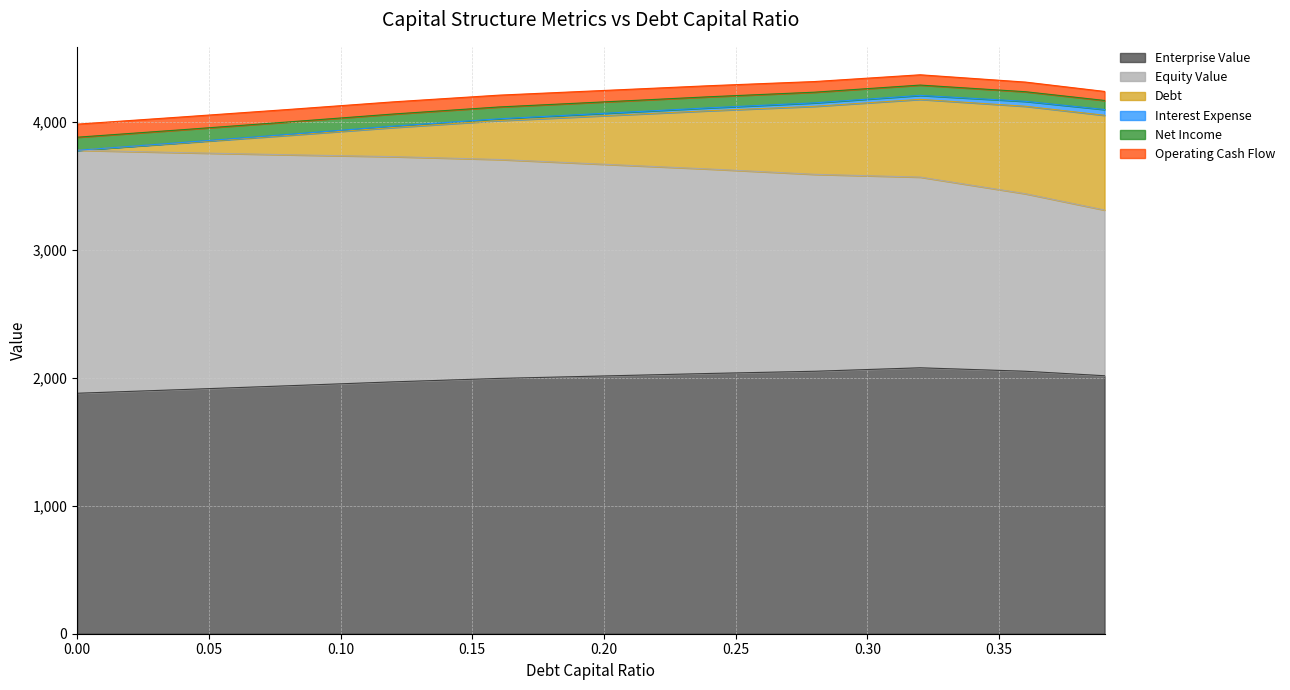

List the series in order of their peak value, highest first.

enterprise_value, equity_value, debt, operating_cash_flow, net_income, interest_expense